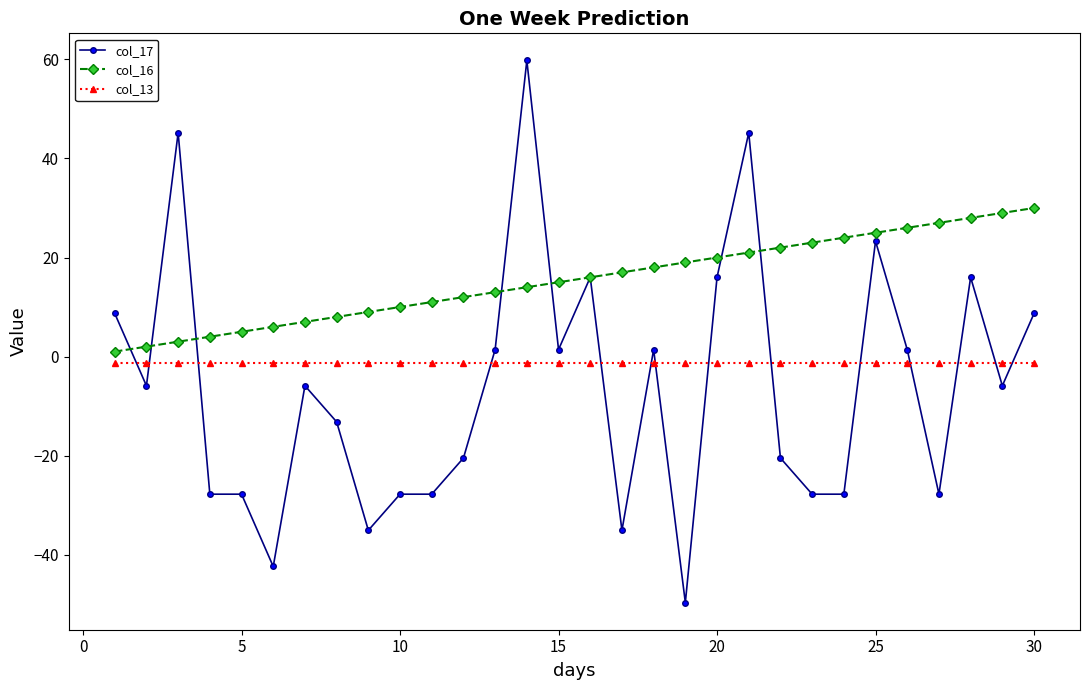

Which series has the widest spread of values?

col_17